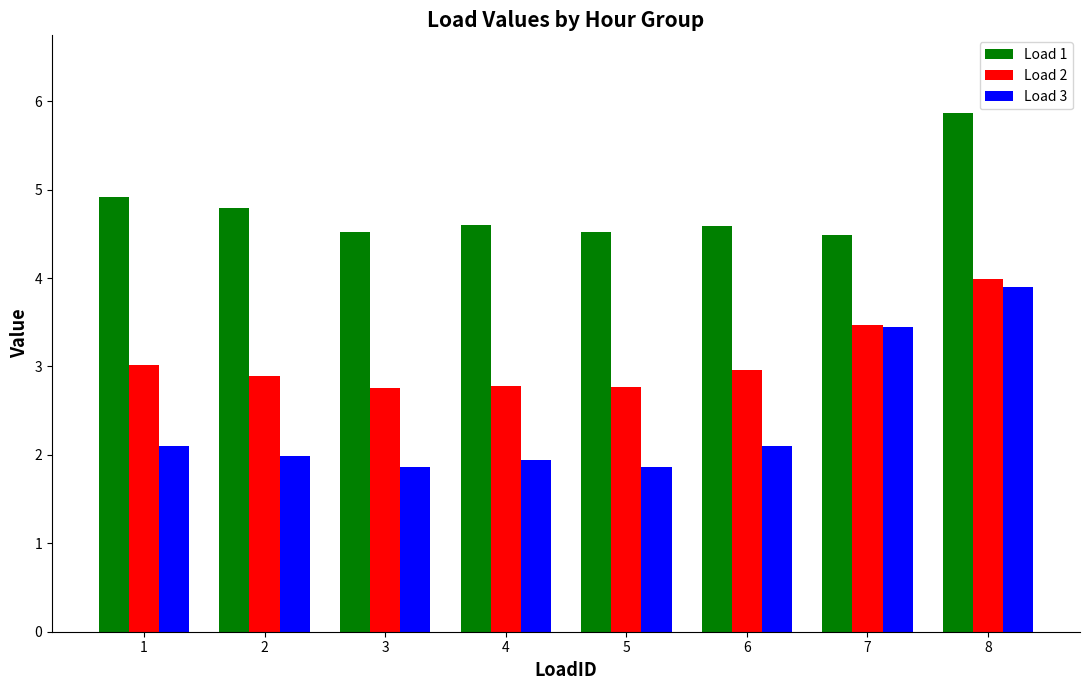

At which category does the chart reach its peak across all series?

8